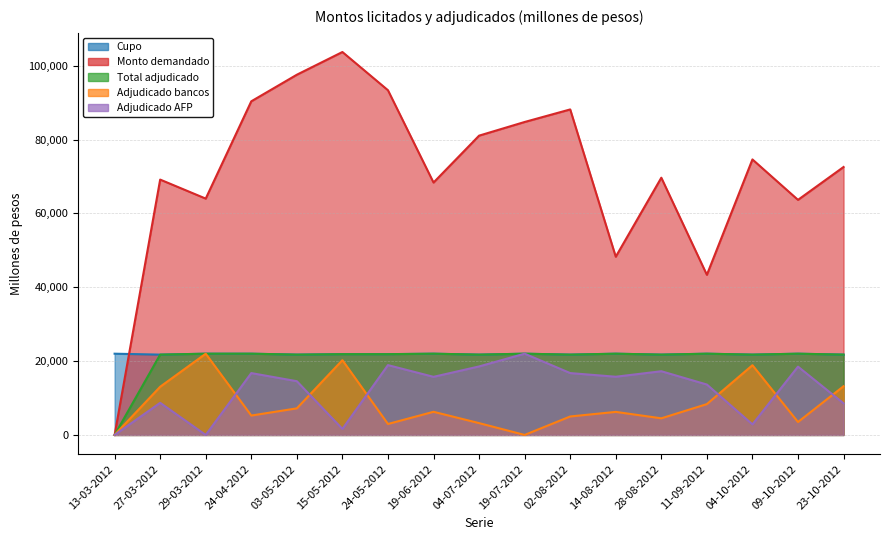

Read the Total adjudicado value at 27-03-2012, to the nearest 100.

21800